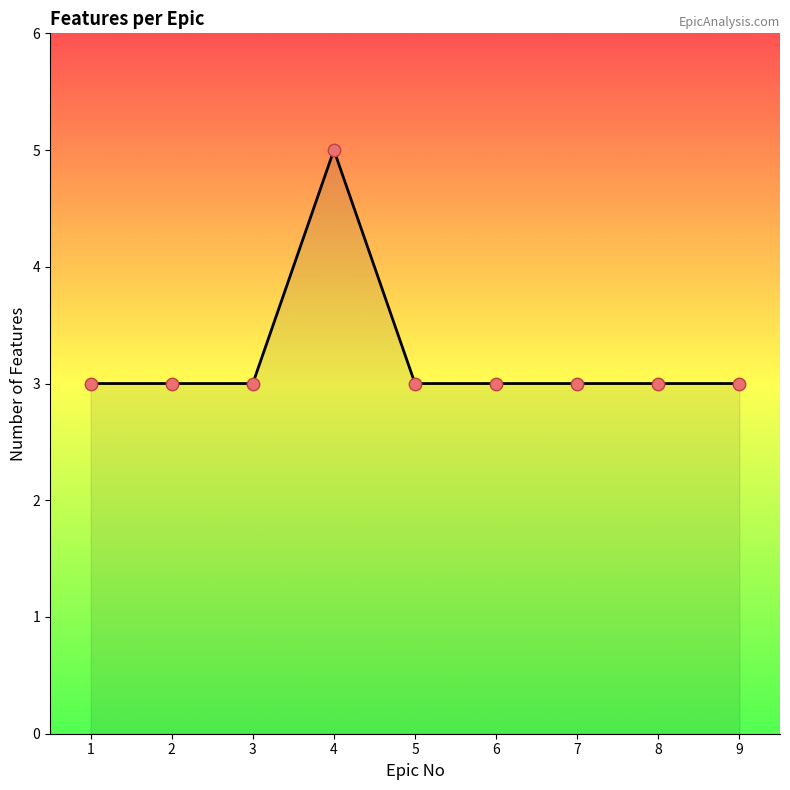

Which has a higher value, 1 or 9?

1